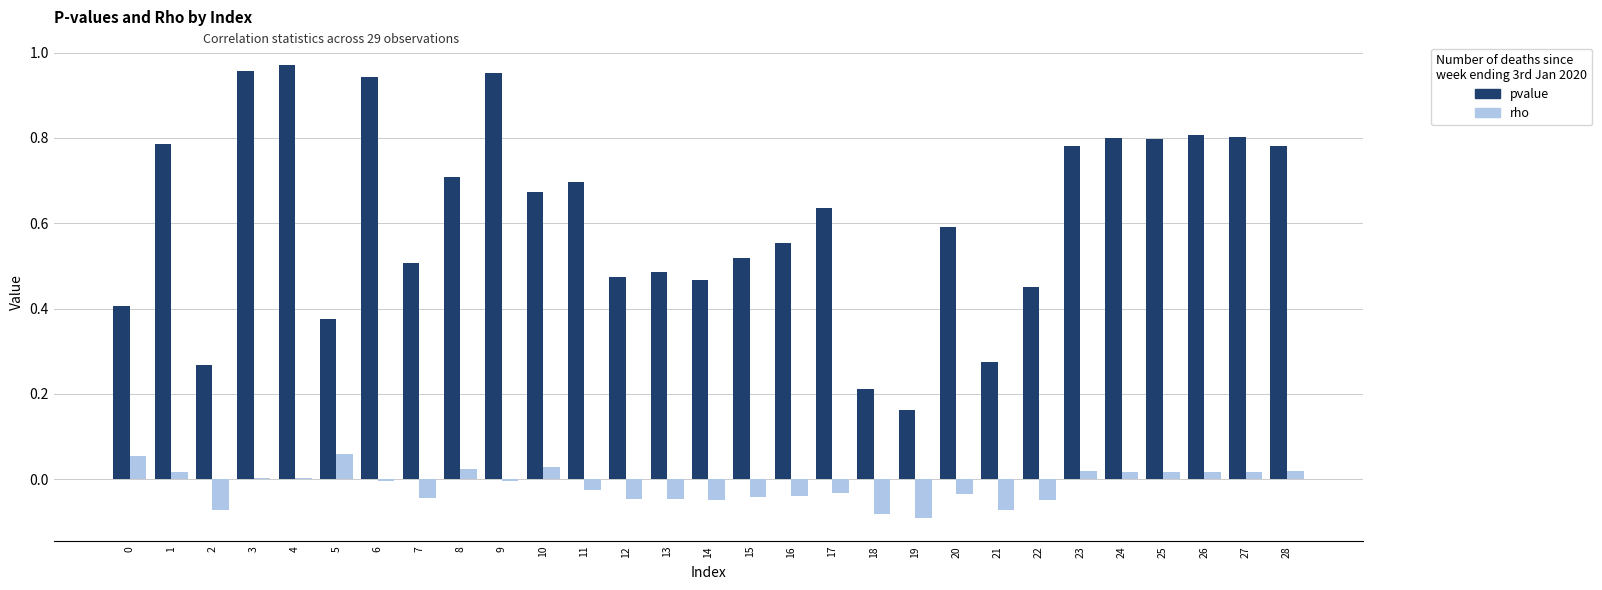

Is it true that pvalue equals 0.2 at 18?

True